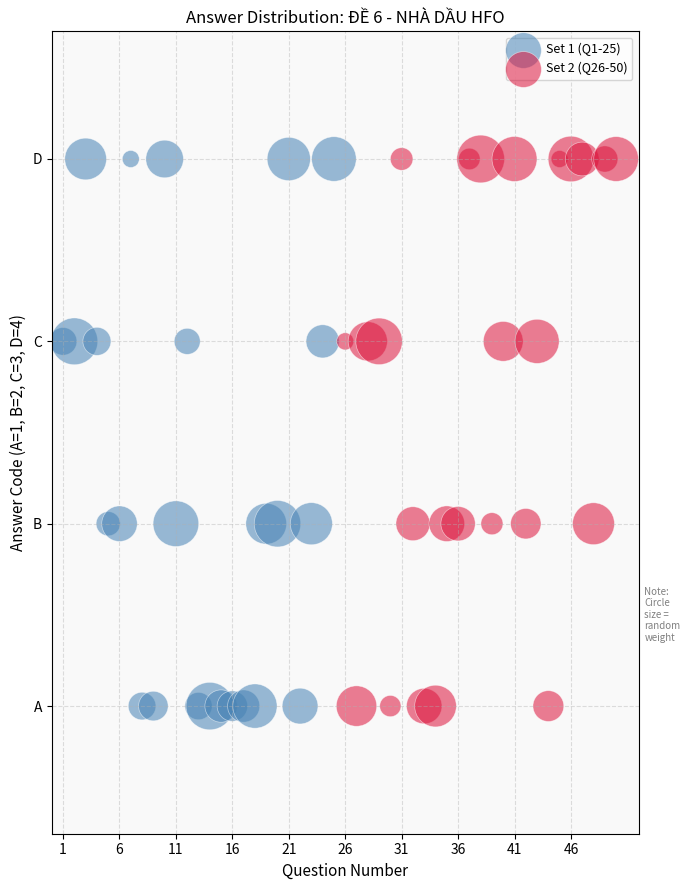

What are all the series names shown in the legend?

Set 1 (Q1-25), Set 2 (Q26-50)